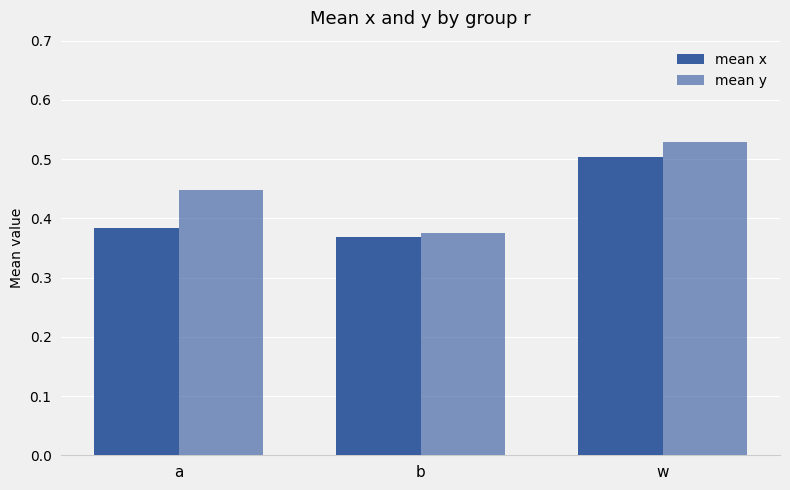

At which category does the chart reach its minimum across all series?

b